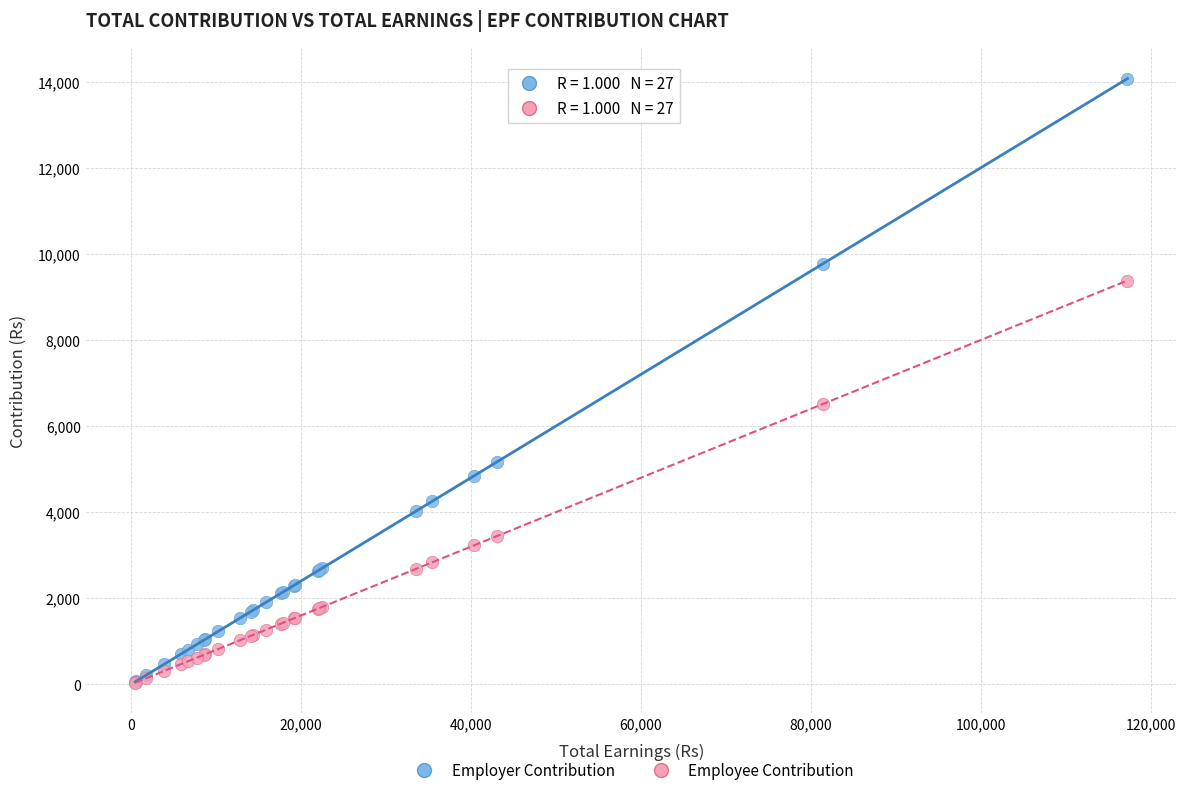

In the Employer Contribution series, what Y value is closest to 7064?

5173.5